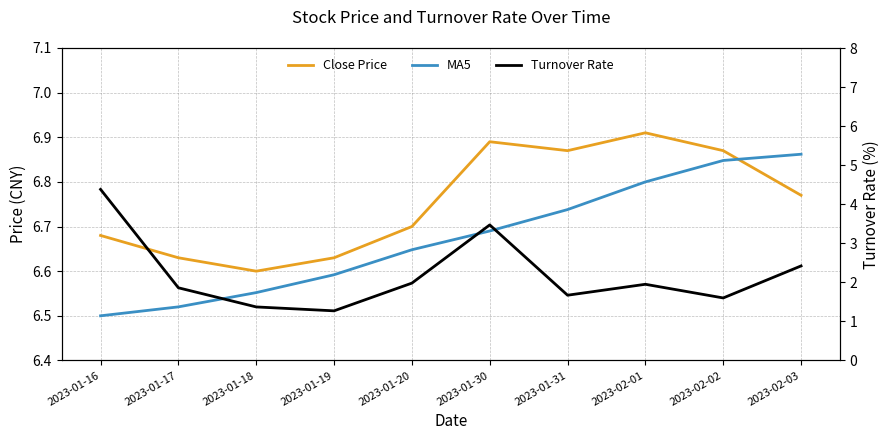

Count the number of data series in this chart.

3